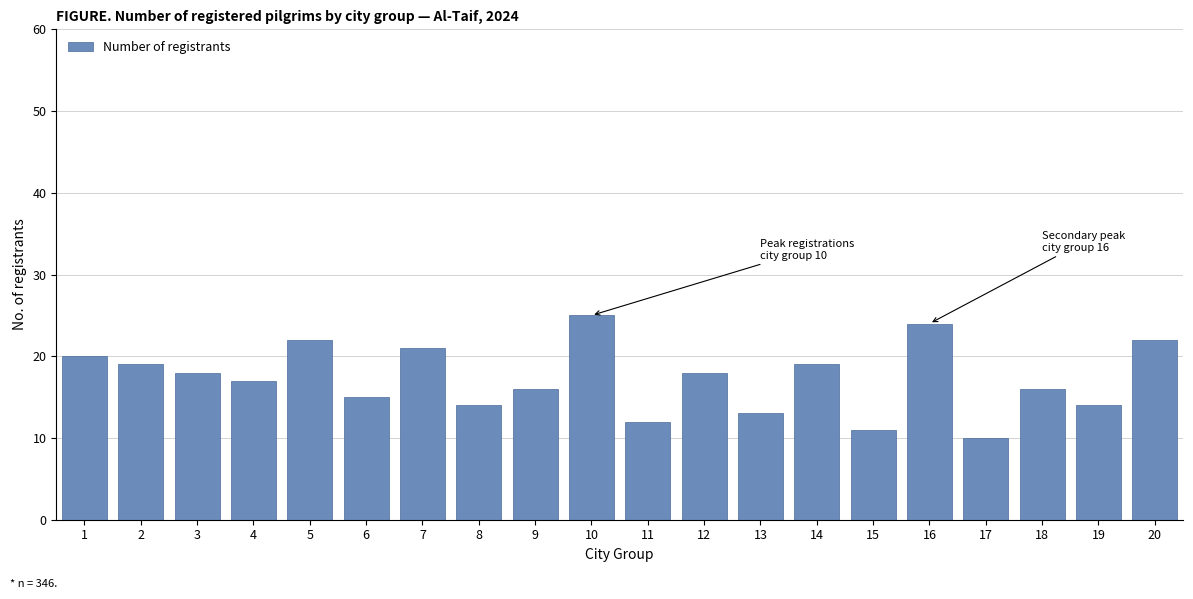

Reading right to left, what are all the values shown in this chart?

22	14	16	10	24	11	19	13	18	12	25	16	14	21	15	22	17	18	19	20